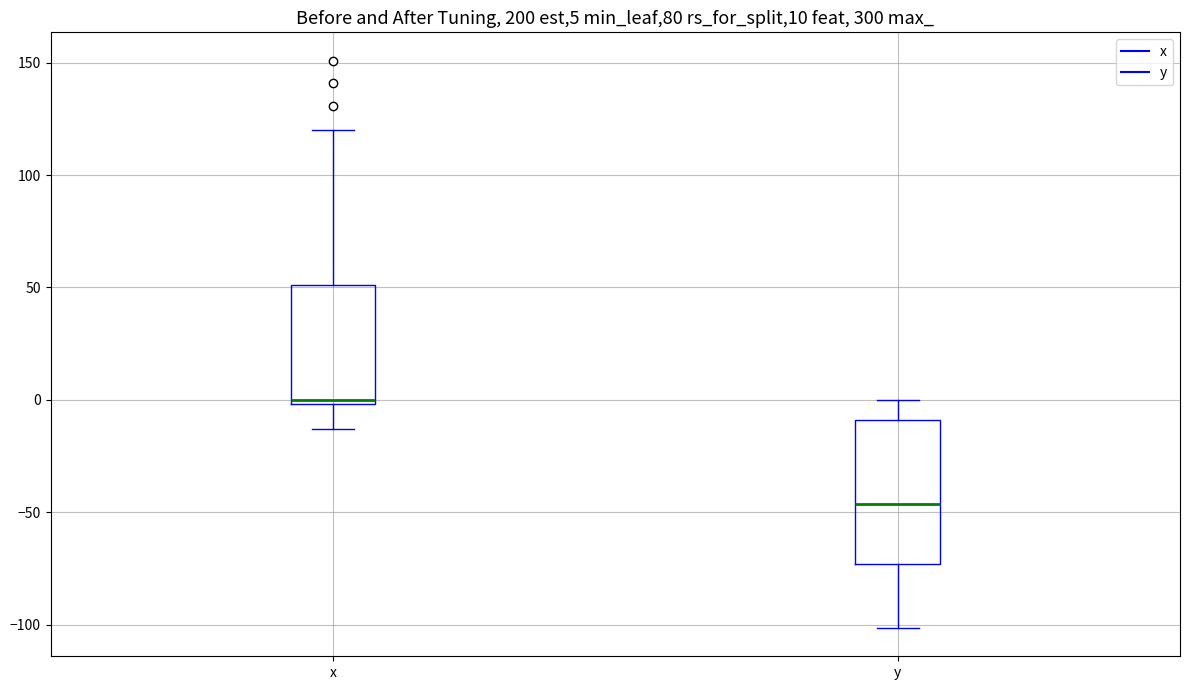

Which box's median line is the highest?

x